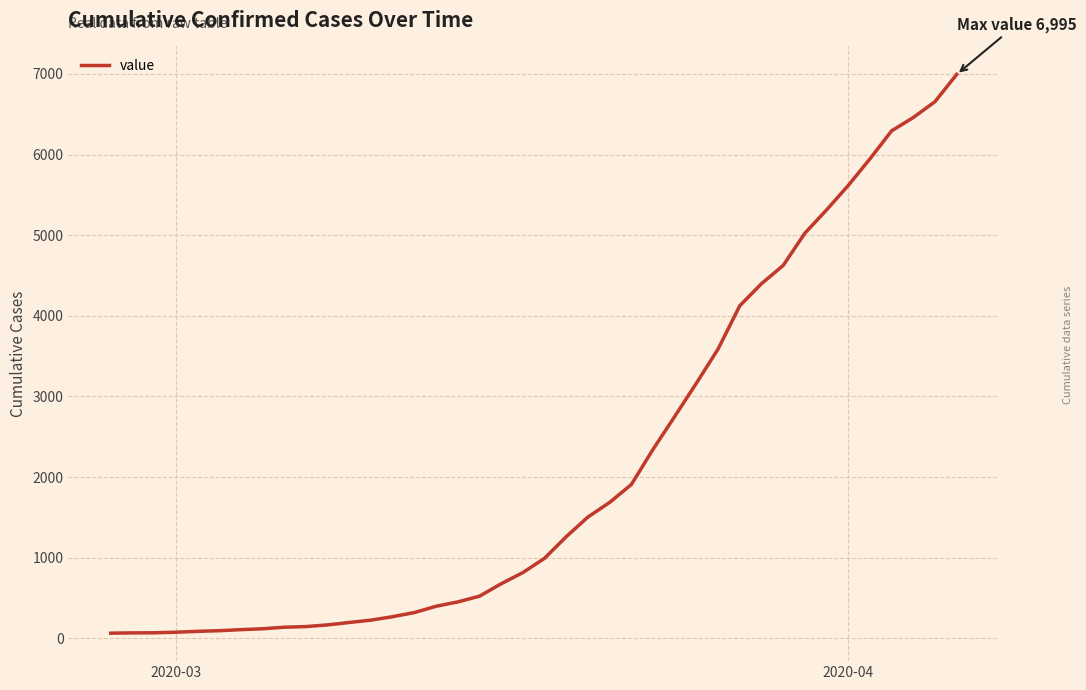

What is the difference between the maximum and minimum values?

6931